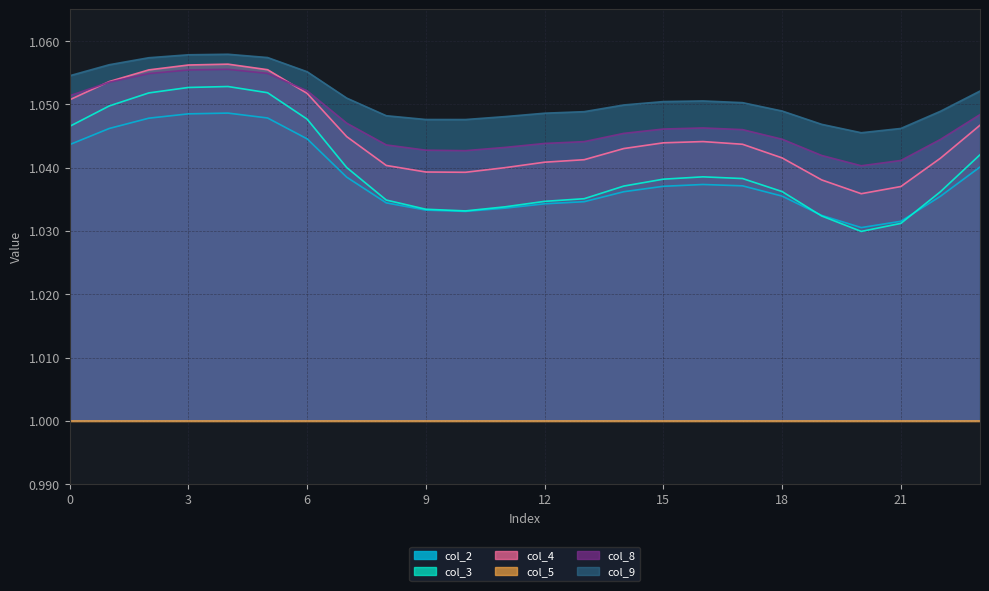

What is the highest value of the col_2 series?

1.0